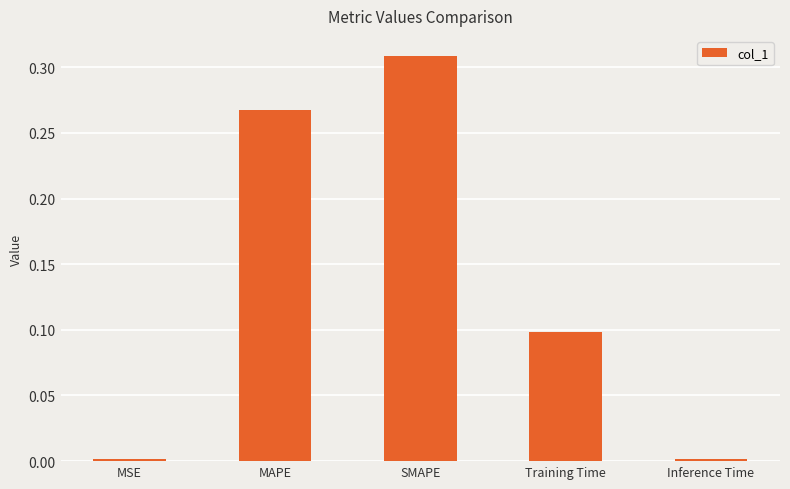

Between Training Time and MAPE, which is larger?

MAPE